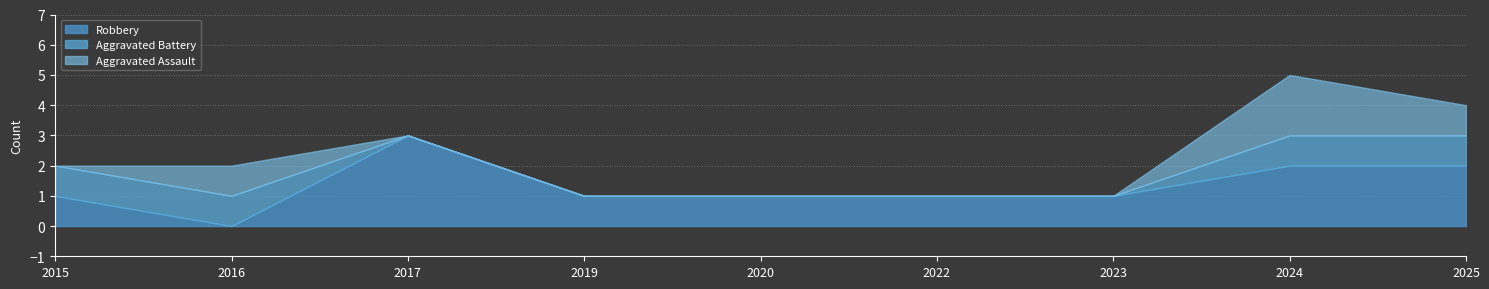

What is the difference between the highest and lowest values at 2023?

1